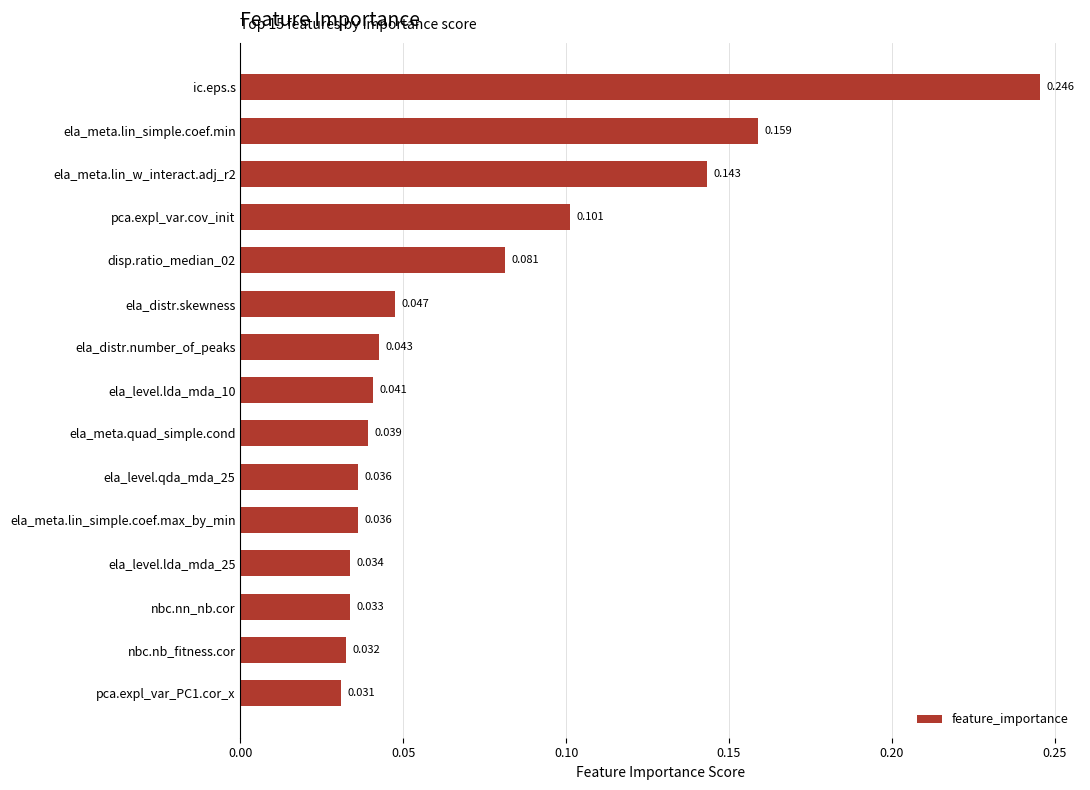

Between ela_meta.lin_simple.coef.min and ela_level.lda_mda_10, which is larger?

ela_meta.lin_simple.coef.min